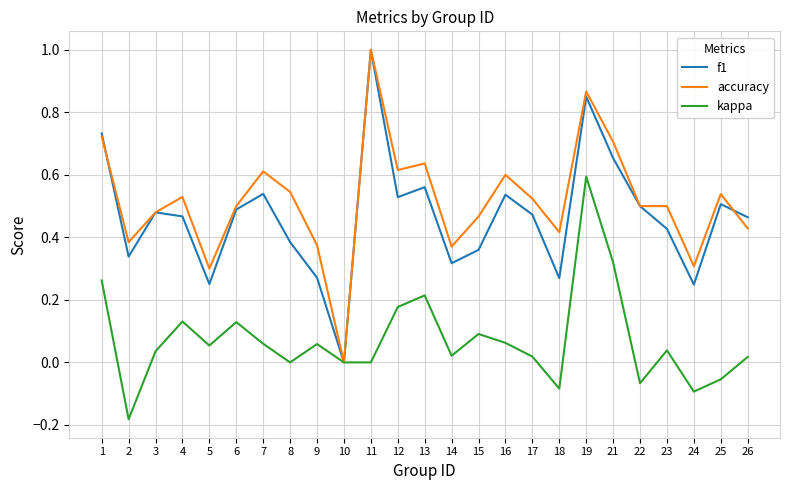

What is the maximum value shown in the chart?

1.0